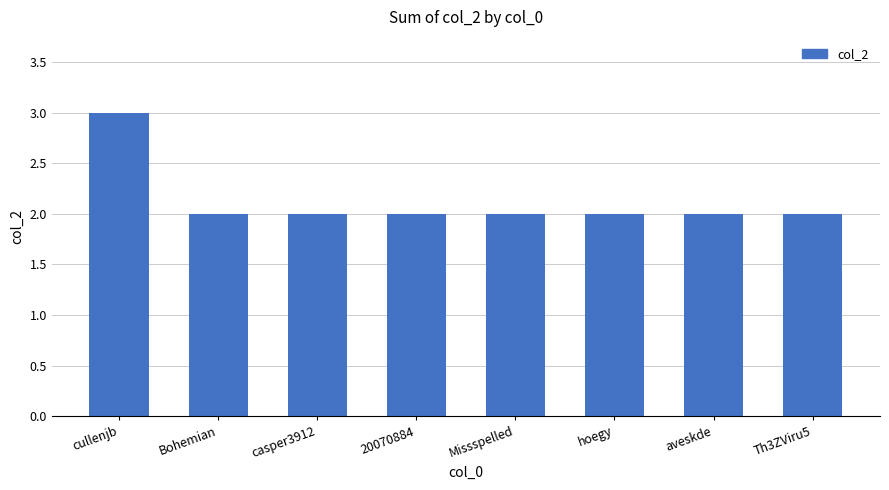

Is it true that the value at Bohemian is 2?

True